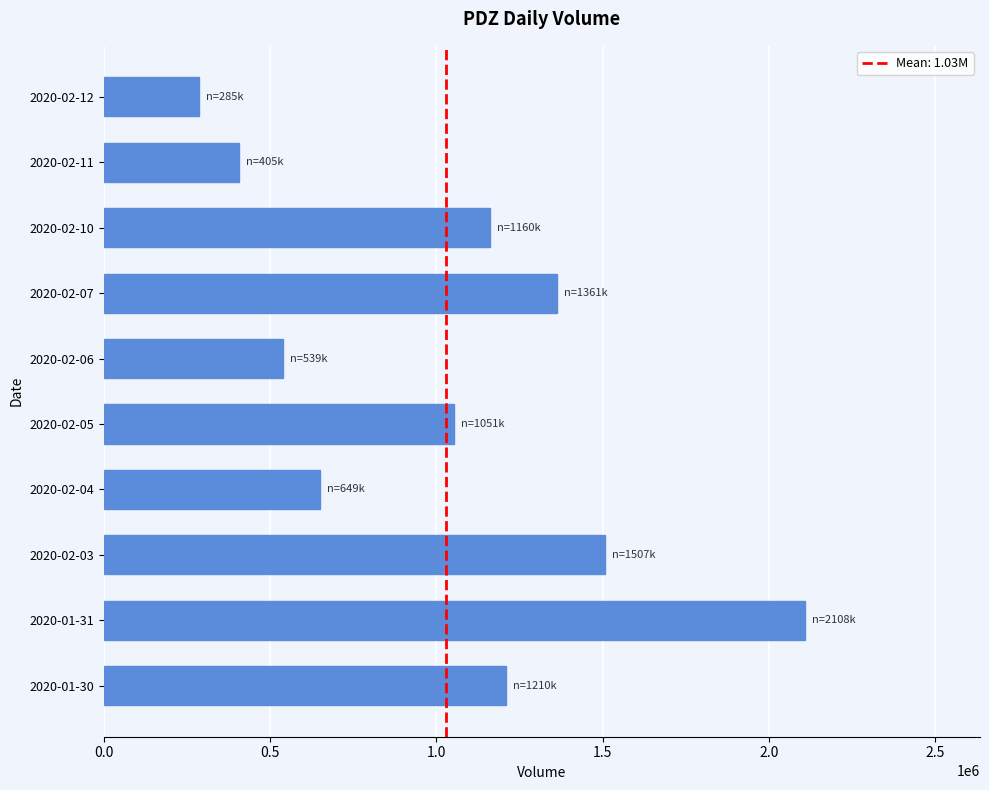

What is the ratio of the value at 2020-01-31 to the value at 2020-02-12?

7.4